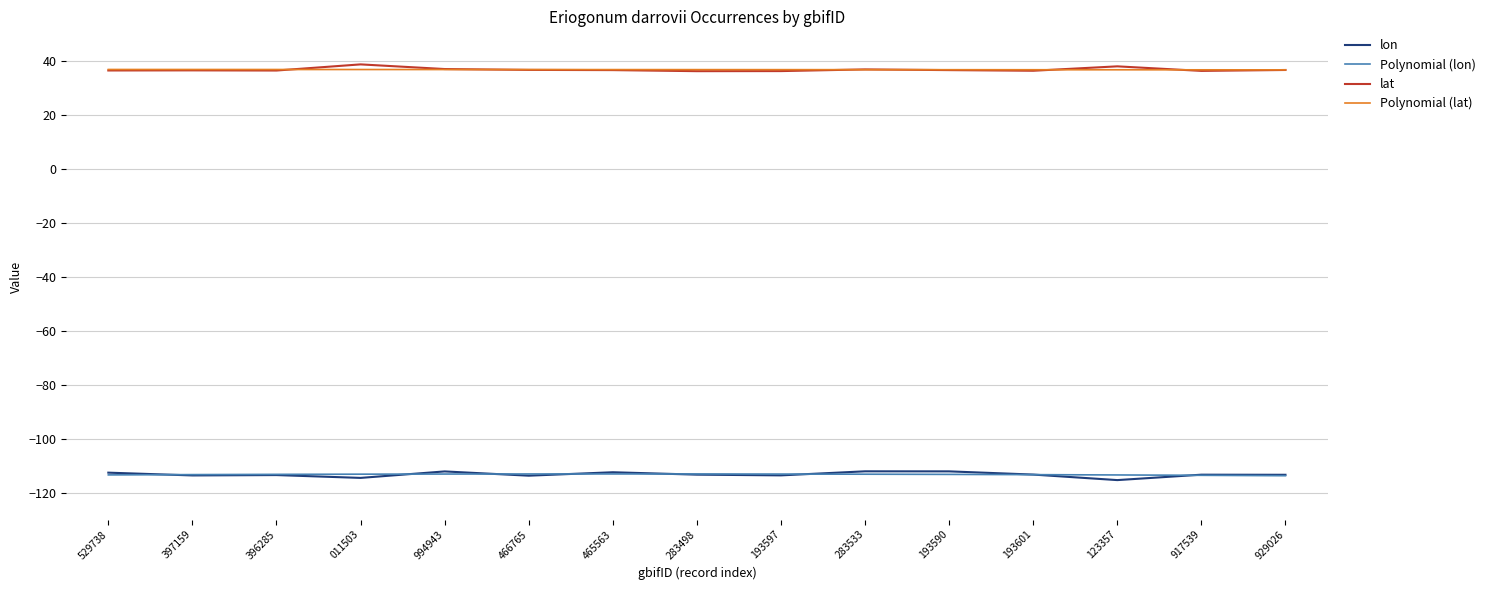

Which series has the largest range (max minus min)?

lon